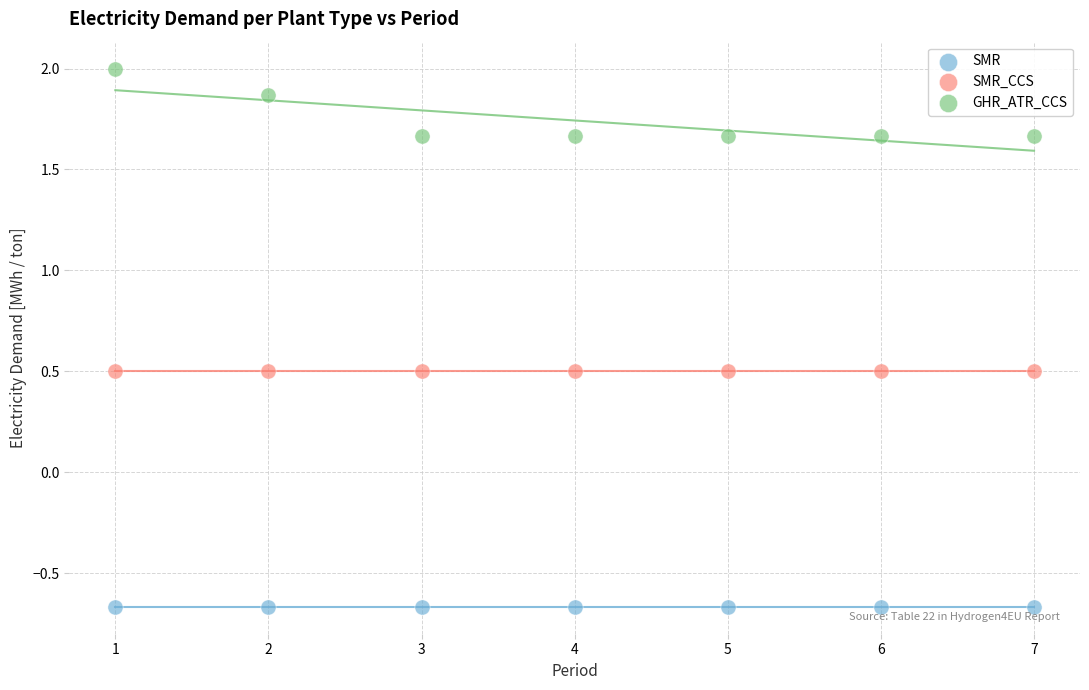

Which series contains the lowest Y value?

SMR